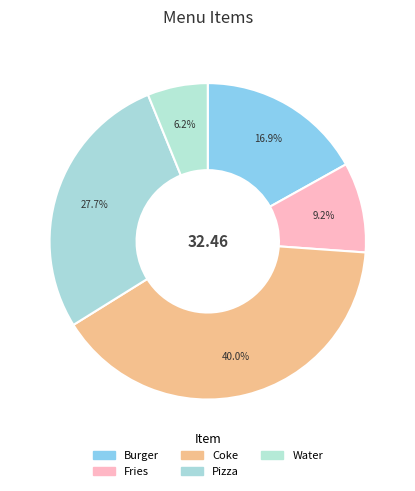

Count the number of slices in the pie.

5